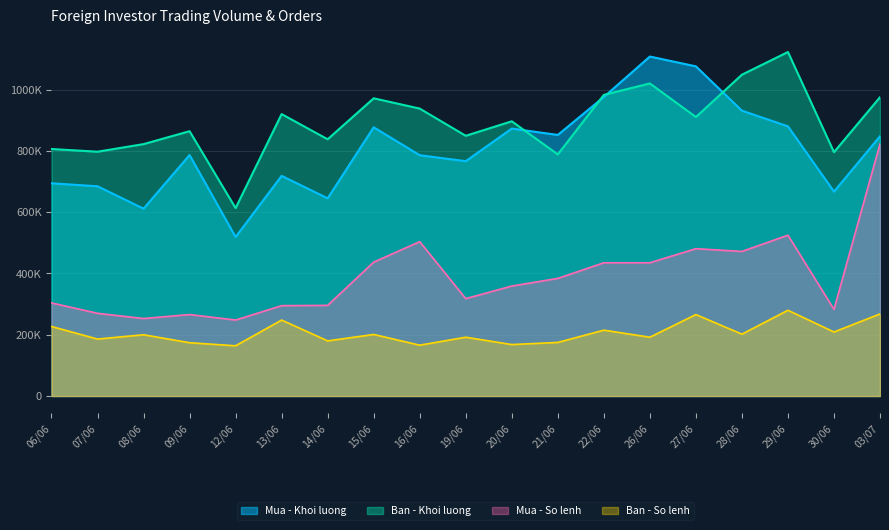

Reading left to right, list all the values displayed in this chart.

Mua - Khoi luong: 06/06=694500	07/06=684800	08/06=611700	09/06=786700	12/06=519200	13/06=718700	14/06=645500	15/06=877300	16/06=786200	19/06=766700	20/06=873200	21/06=852400	22/06=976300	26/06=1108300	27/06=1076300	28/06=931600	29/06=880400	30/06=667400	03/07=848000
Ban - Khoi luong: 06/06=806500	07/06=797600	08/06=822400	09/06=864600	12/06=613600	13/06=920400	14/06=838200	15/06=972000	16/06=938400	19/06=849600	20/06=896900	21/06=788900	22/06=983100	26/06=1020600	27/06=910800	28/06=1049100	29/06=1123100	30/06=796100	03/07=975500
Mua - So lenh: 06/06=304000	07/06=270000	08/06=253000	09/06=266000	12/06=248000	13/06=295000	14/06=296000	15/06=437000	16/06=504000	19/06=318000	20/06=359000	21/06=384000	22/06=435000	26/06=435000	27/06=481000	28/06=472000	29/06=525000	30/06=283000	03/07=823000
Ban - So lenh: 06/06=227000	07/06=186000	08/06=200000	09/06=174000	12/06=164000	13/06=248000	14/06=180000	15/06=201000	16/06=166000	19/06=192000	20/06=168000	21/06=175000	22/06=215000	26/06=192000	27/06=266000	28/06=202000	29/06=280000	30/06=209000	03/07=268000